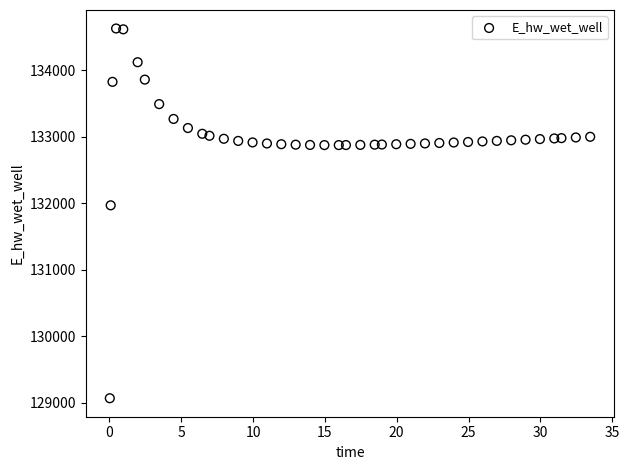

What is the range of Y values (max minus min)?

5557.7